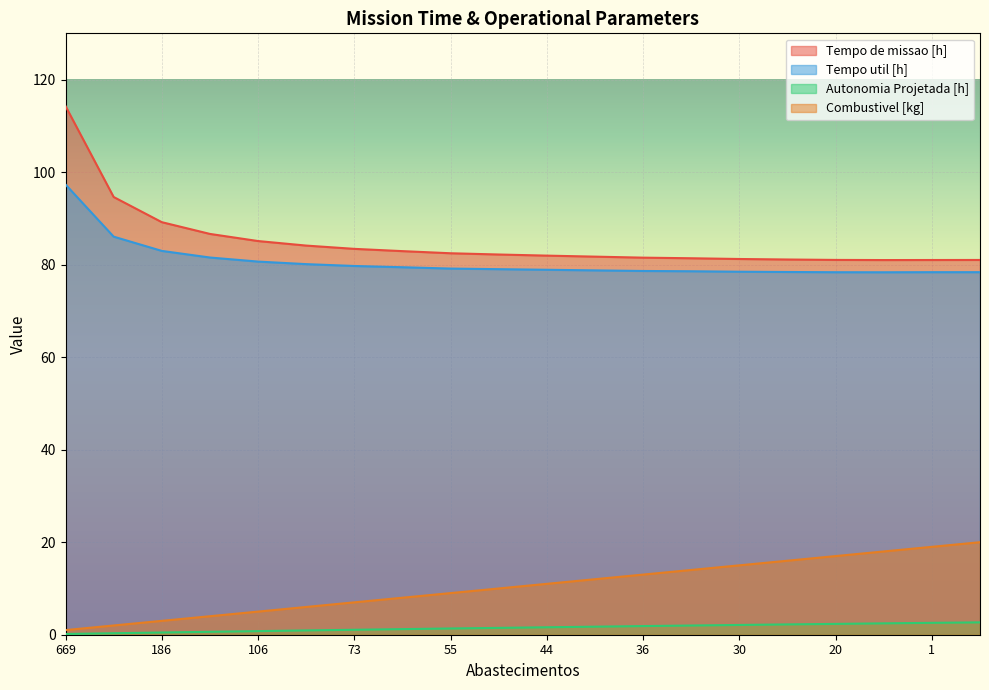

At 7, list the series in order from smallest to largest.

Autonomia Projetada [h], Combustivel [kg], Tempo util [h], Tempo de missao [h]